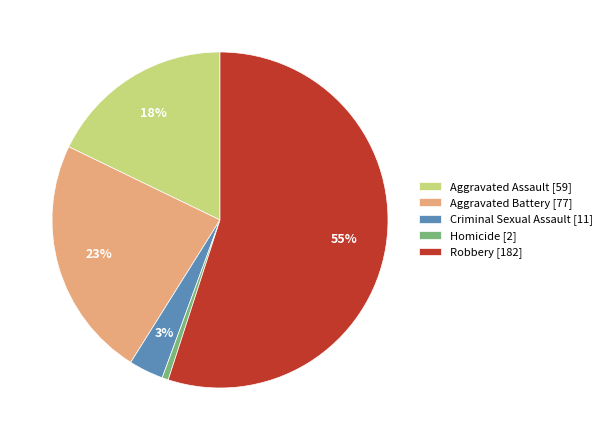

Rank the categories by value from highest to lowest.

Robbery, Aggravated Battery, Aggravated Assault, Criminal Sexual Assault, Homicide